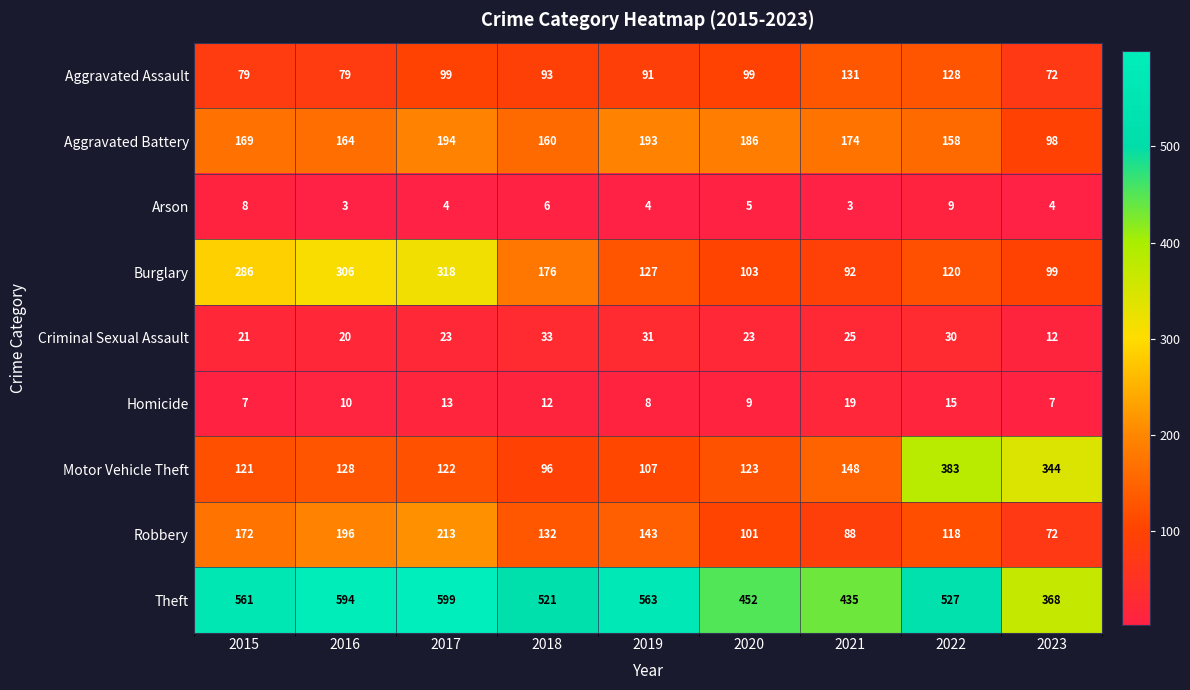

What is the difference between the second highest and minimum values in the Aggravated Assault series?

56